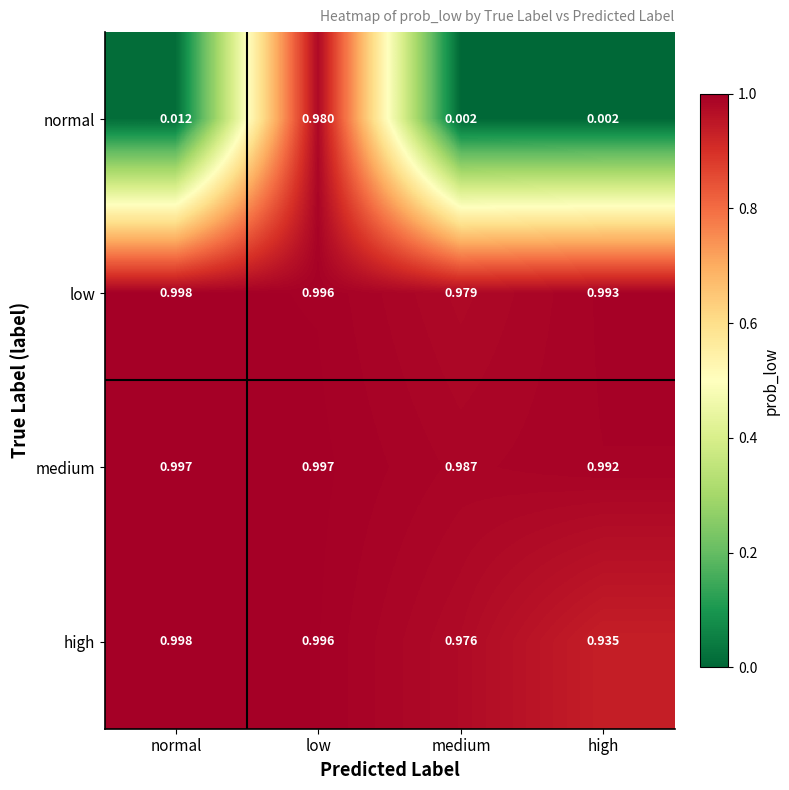

At which category is the sum across all series the highest?

low